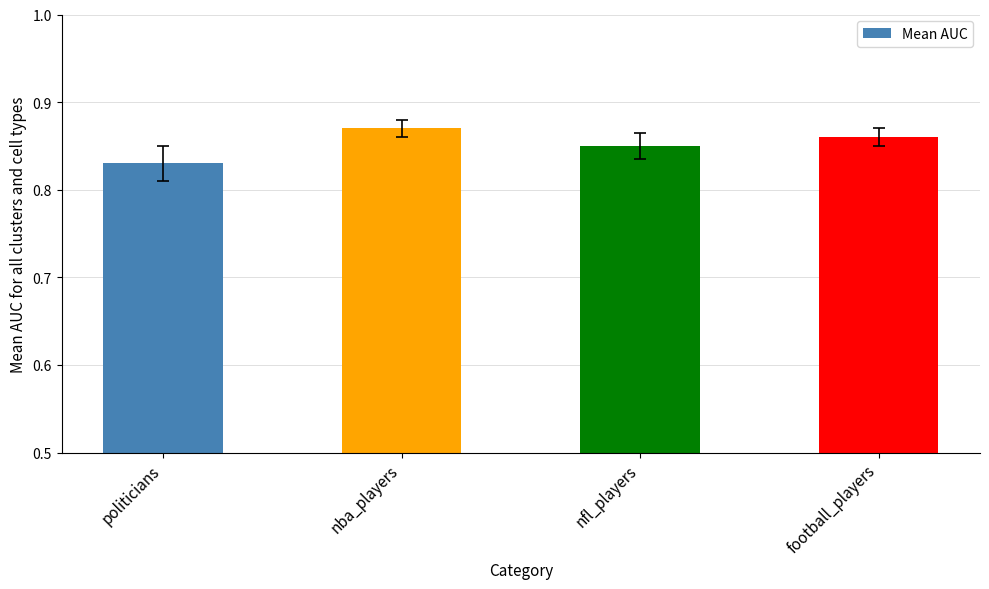

True or false: the data shows 1.4 at nfl_players.

False